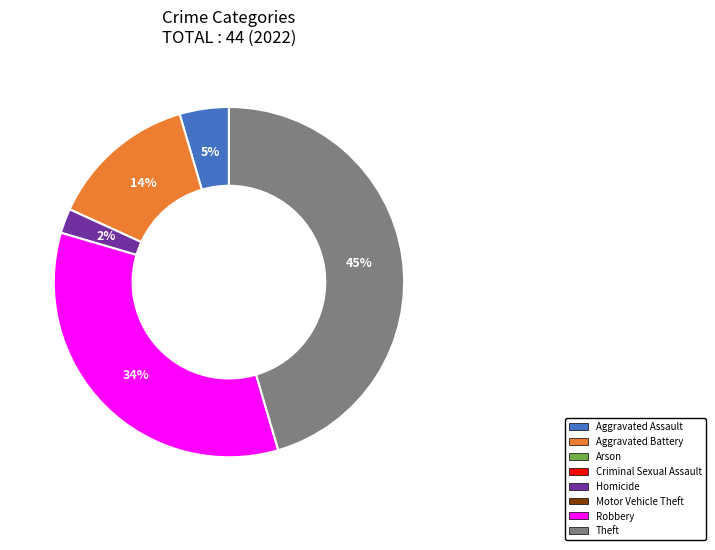

Is there any slice that represents more than half of the pie?

No